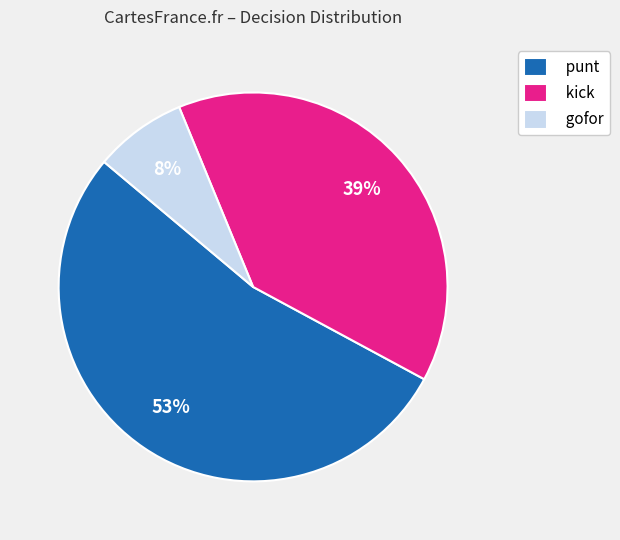

To the nearest percent, what is the average slice percentage?

33%